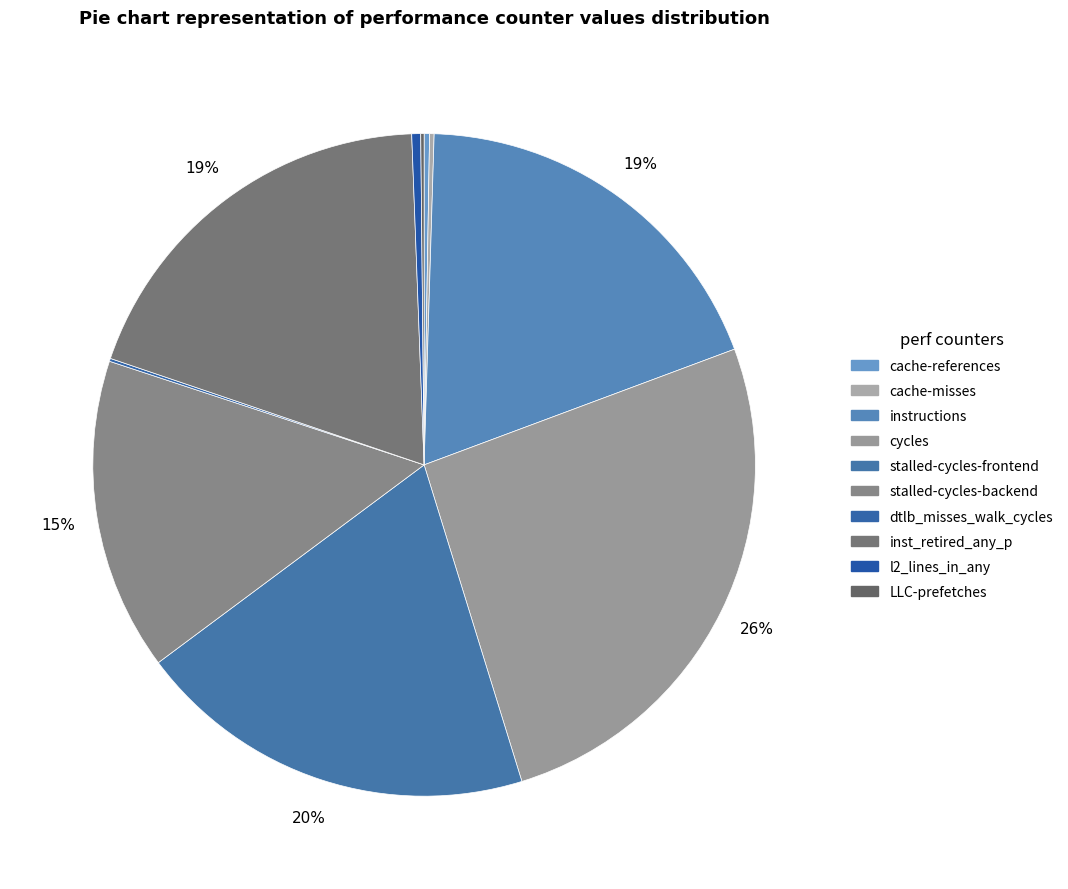

How many segments does this pie chart have?

10